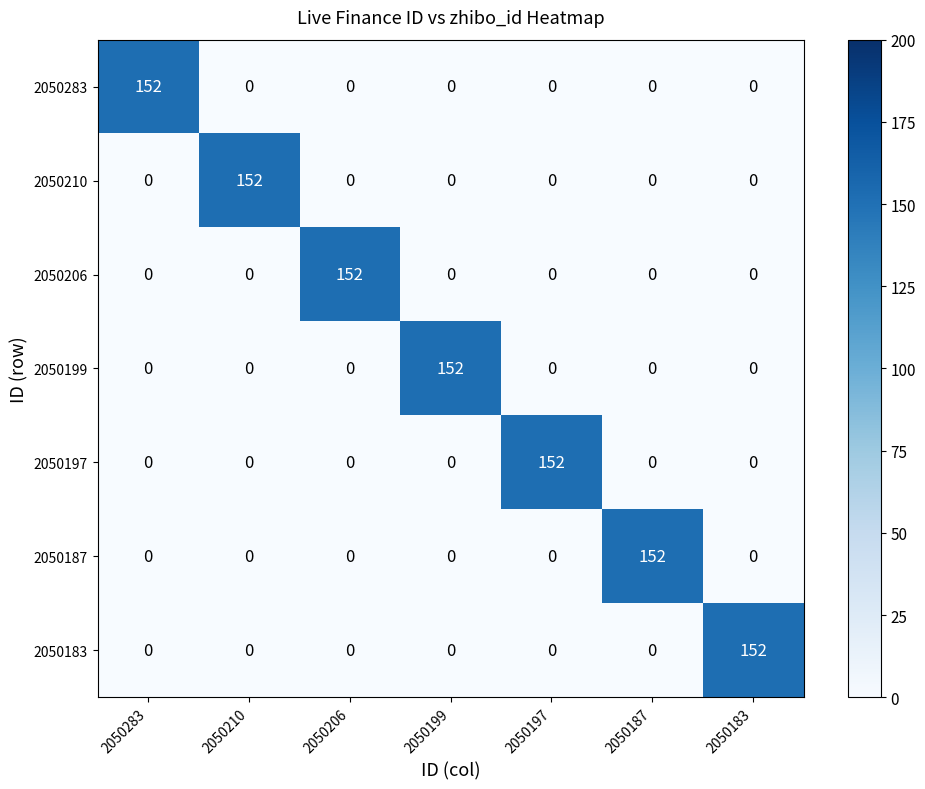

What is the maximum value shown in the chart?

152